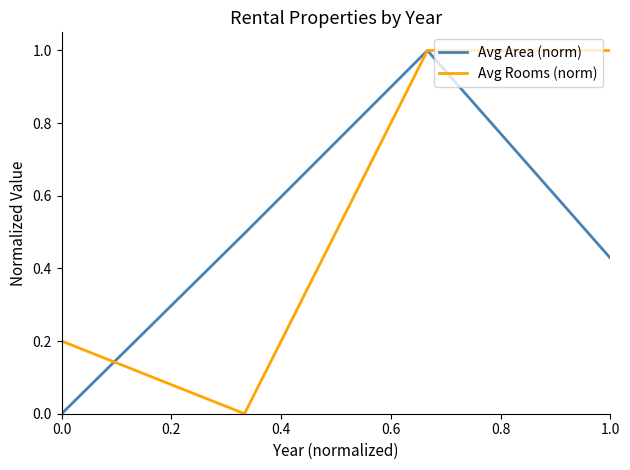

What is the maximum value shown in the chart?

1.0